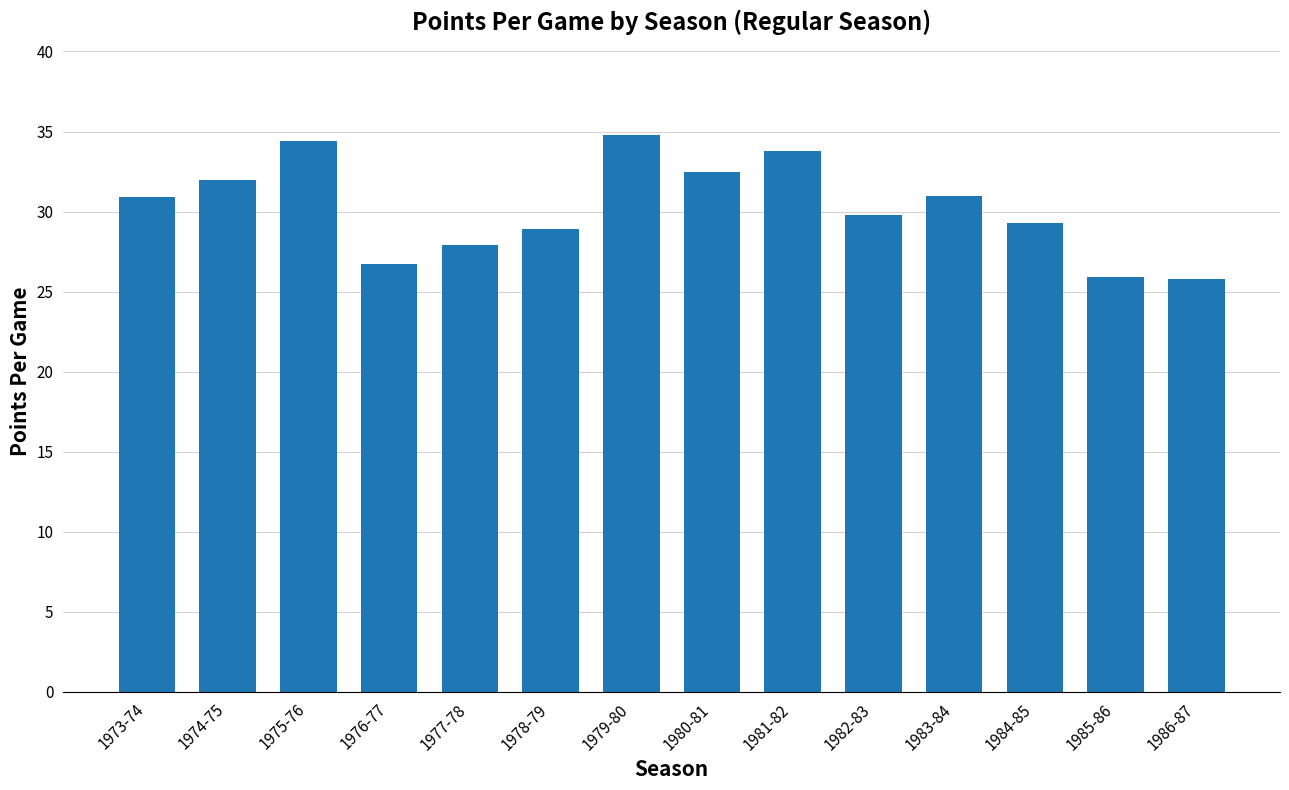

What is the greatest value displayed?

34.8